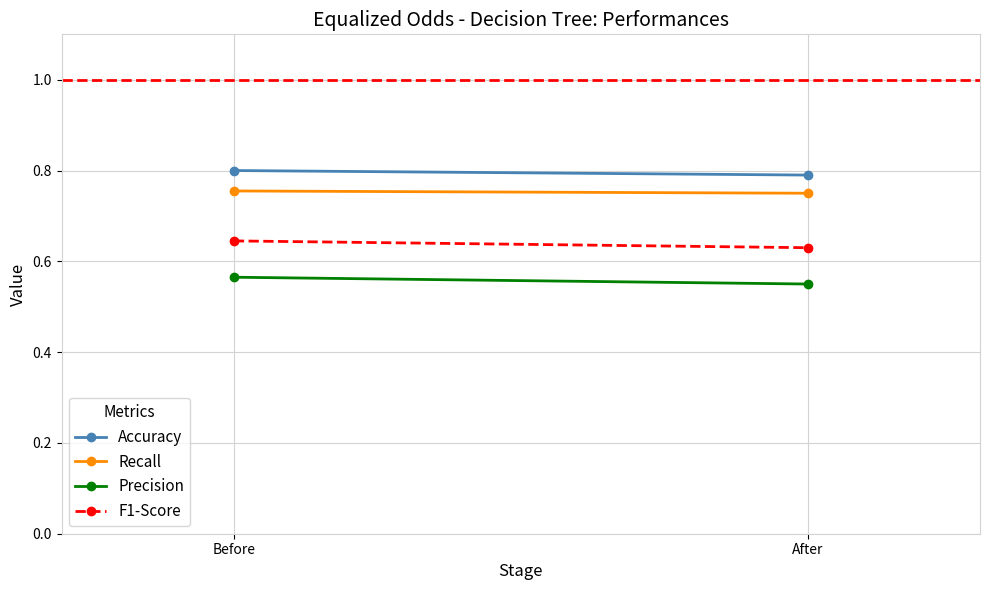

How many lines are shown in the chart?

4